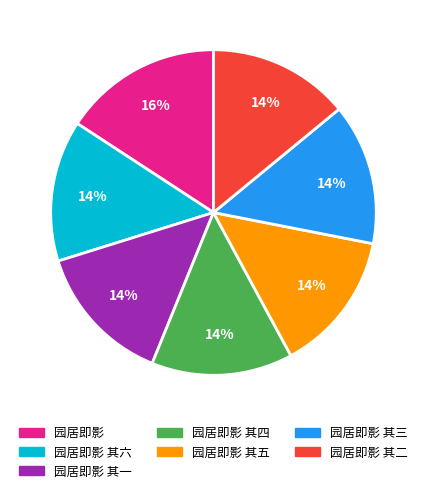

Is there a majority slice in this chart?

No